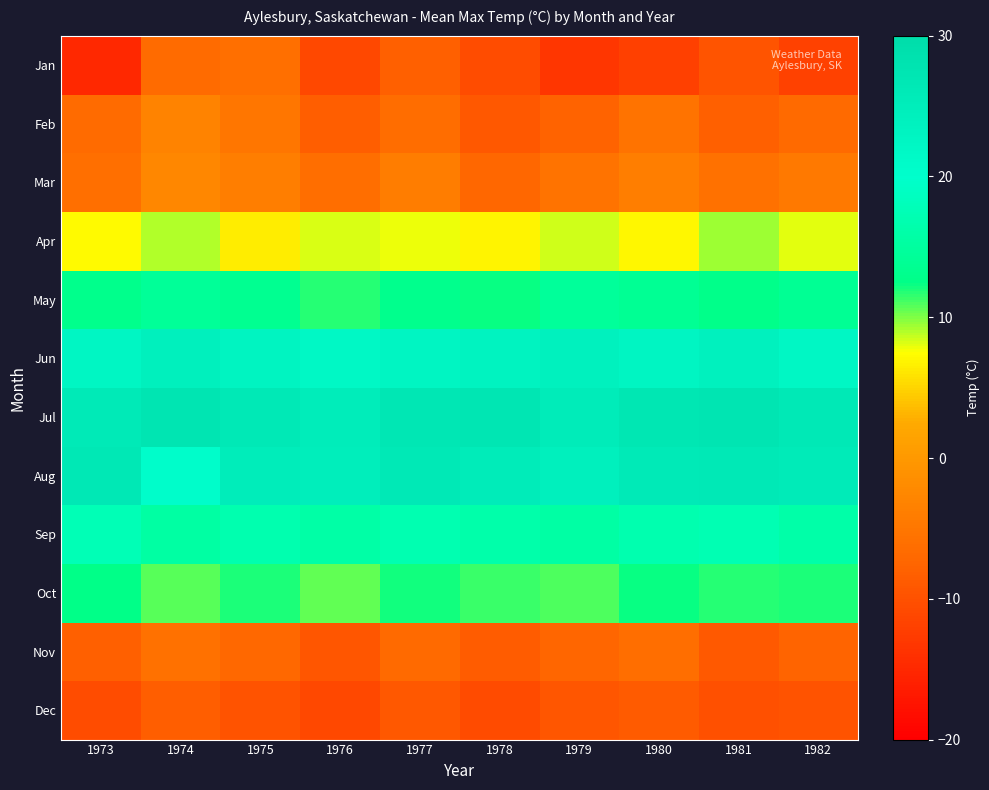

Which series has the largest total across all categories?

Jul